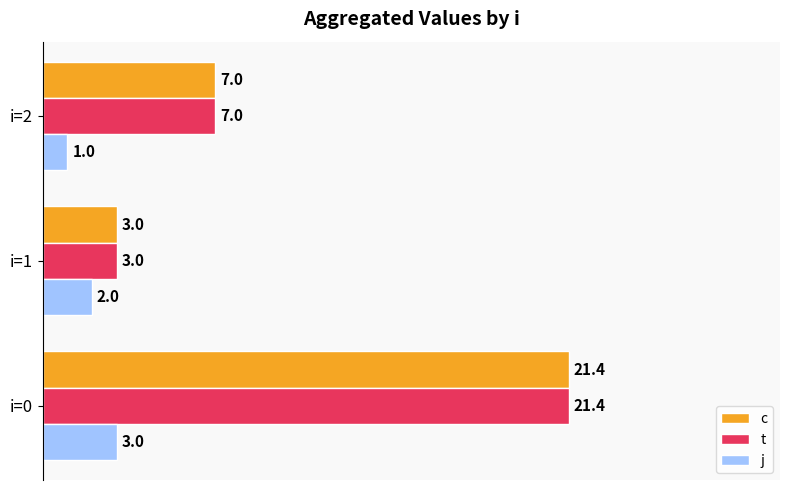

Is the value of j at i=1 greater than the value of t at i=2?

No